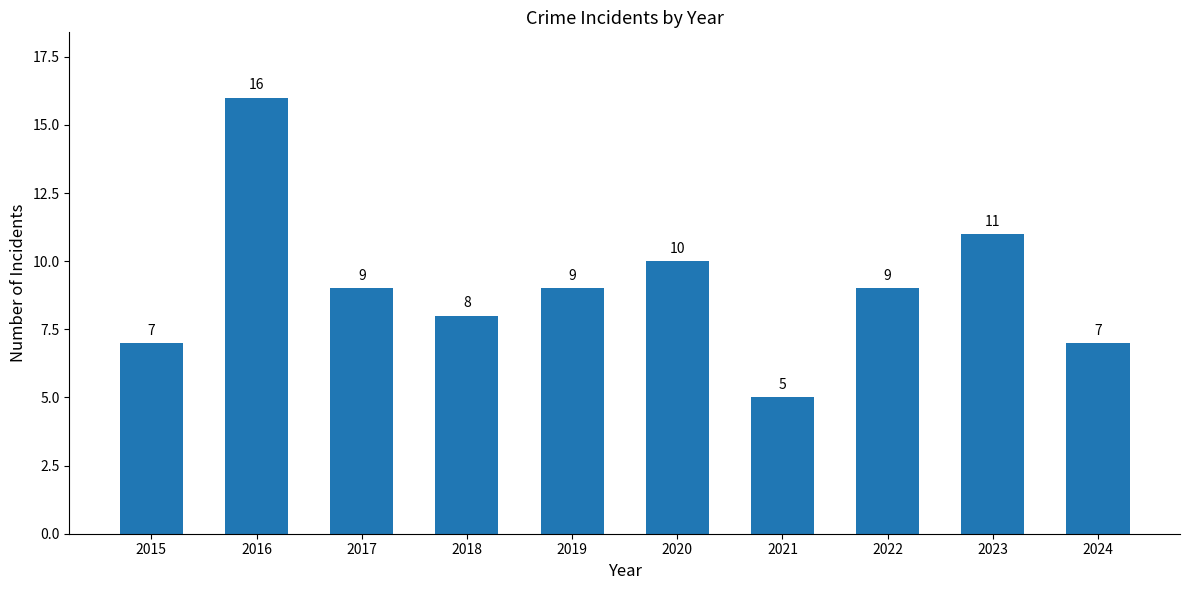

What is the ratio of the value at 2024 to the value at 2016?

0.4